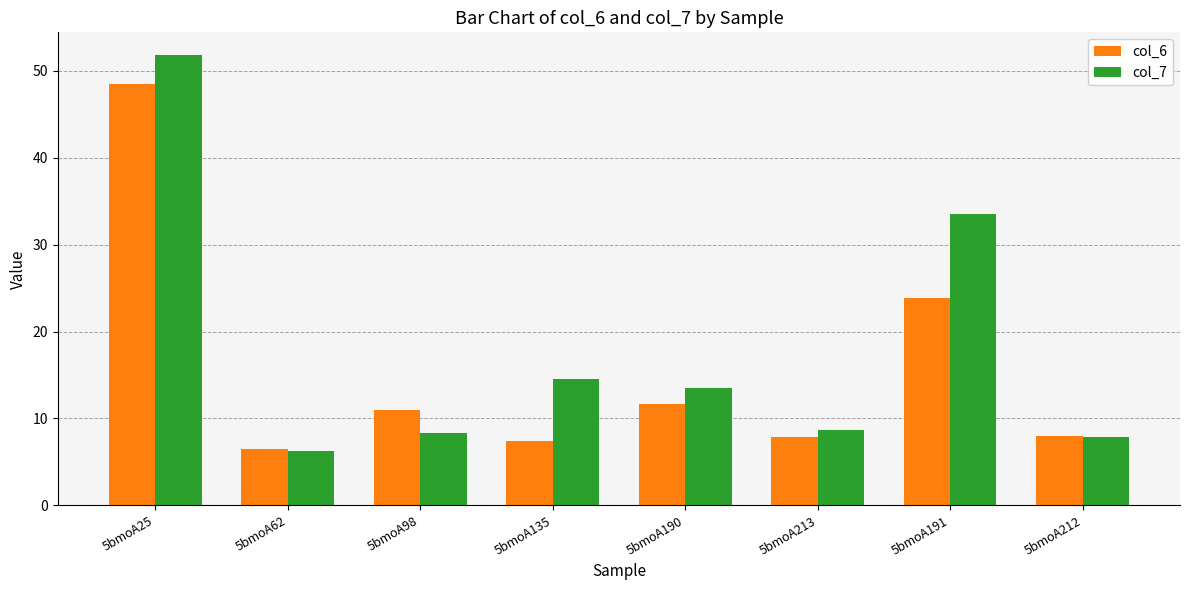

How many values in the col_6 series are below 10?

4